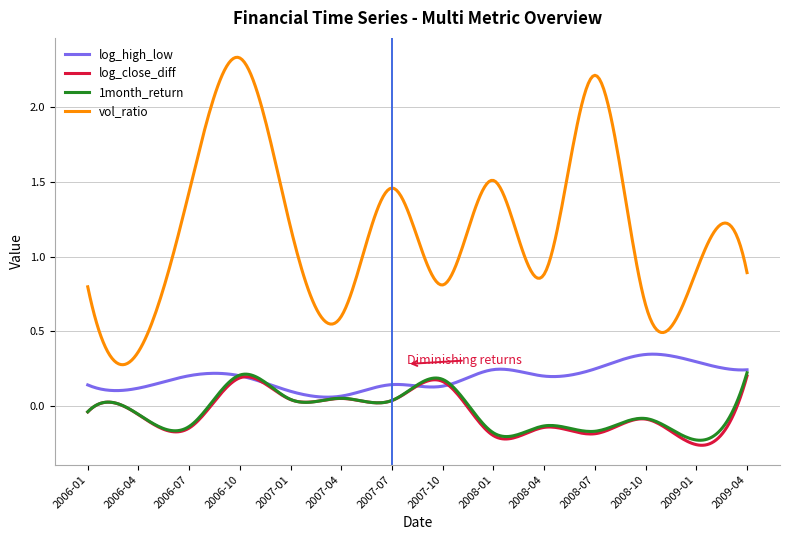

Which series has the largest total across all categories?

vol_ratio